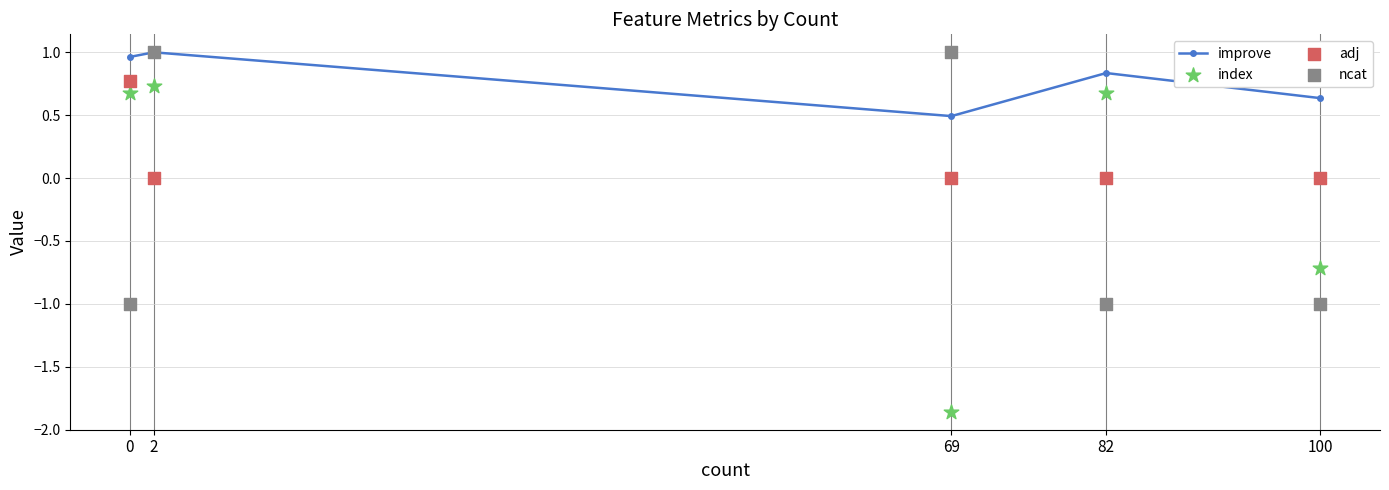

Is the value of index at 69 greater than the value of adj at 2?

No